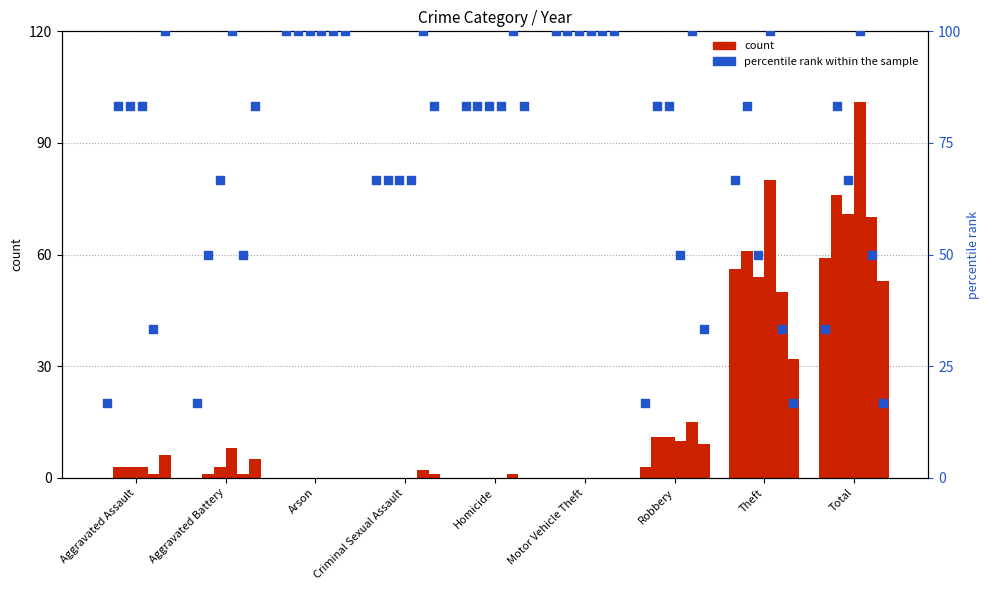

Which series has the largest total across all categories?

percentile rank within the sample